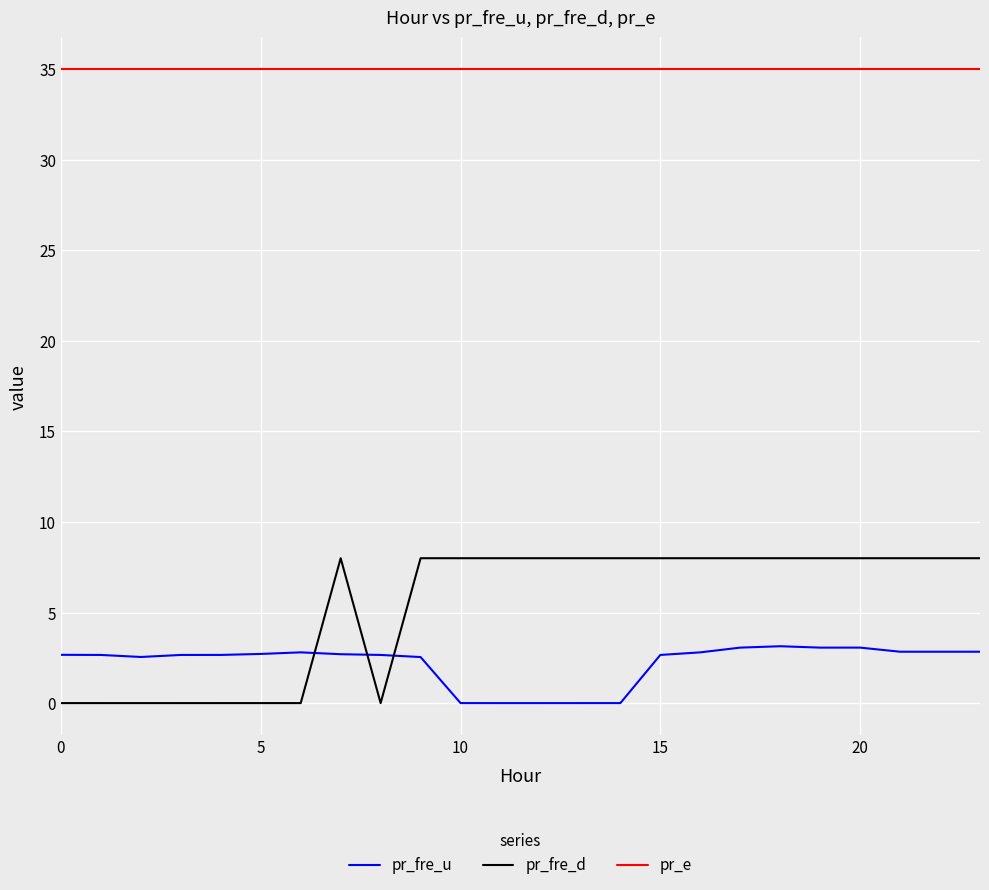

After their last crossing, which series has the higher values: pr_fre_d or pr_fre_u?

pr_fre_d